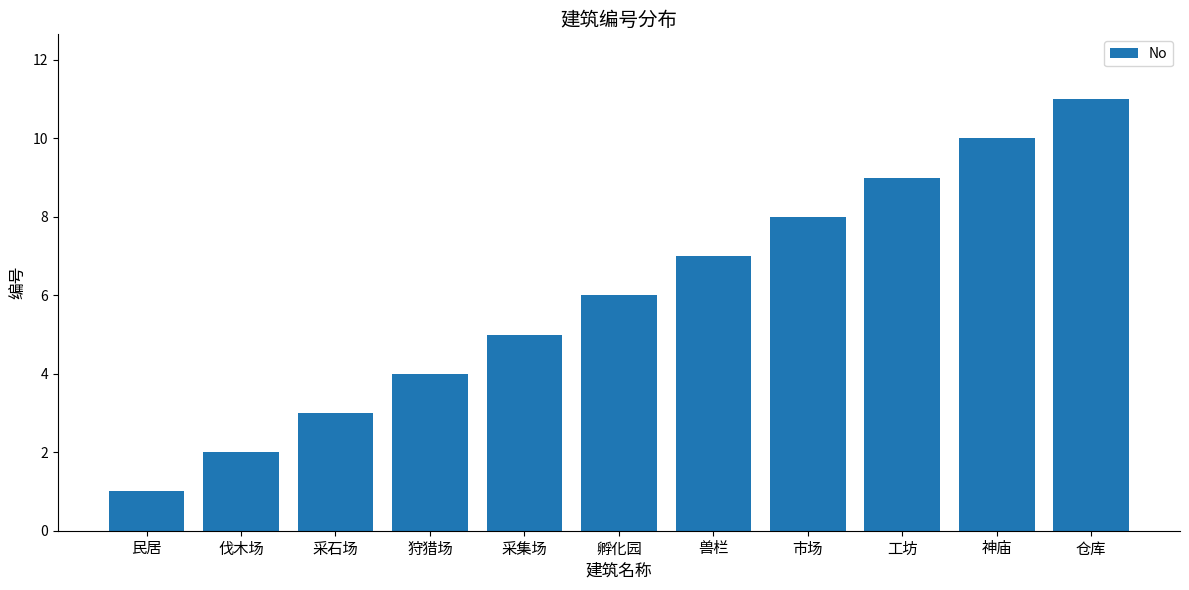

What is the minimum value shown in the chart?

1